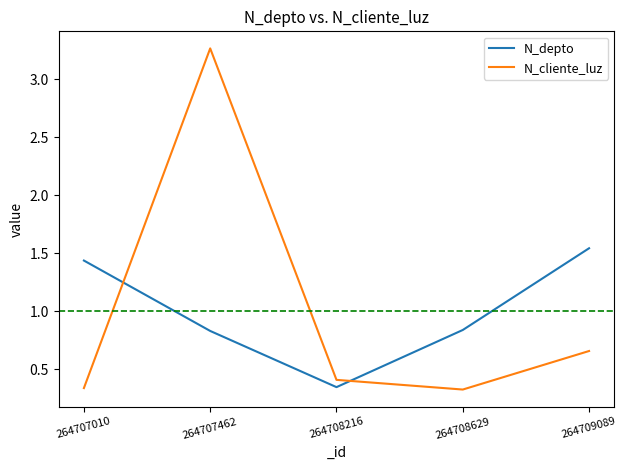

What is the difference between the N_depto values at 264708629 and 264707010?

0.6